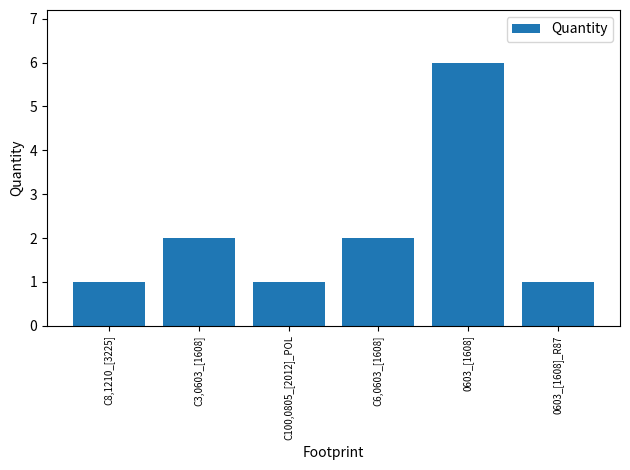

What is the approximate value at 0603_[1608]?

6